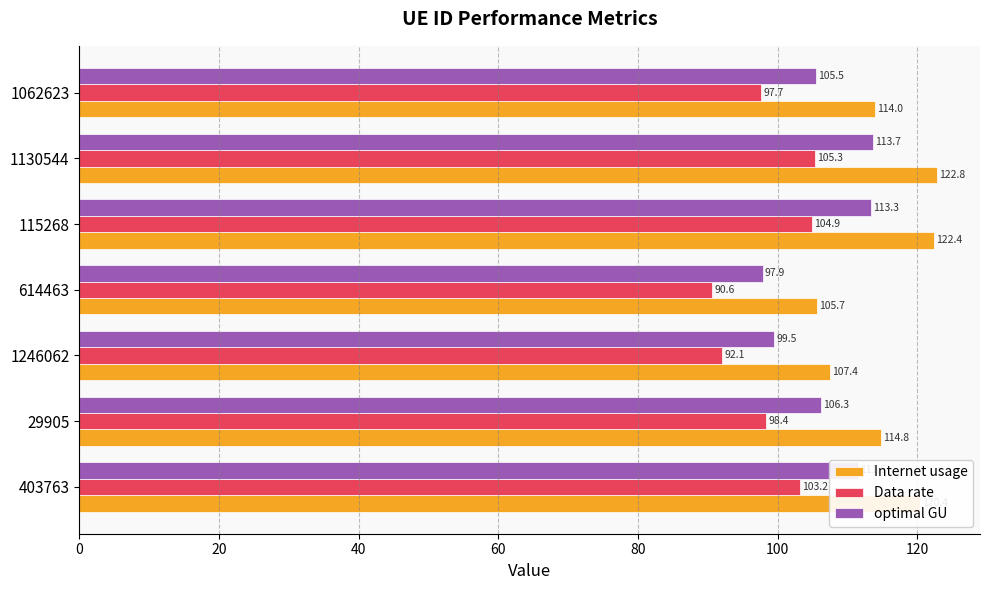

The Data rate series shows 105.3 at 1130544. True or false?

True